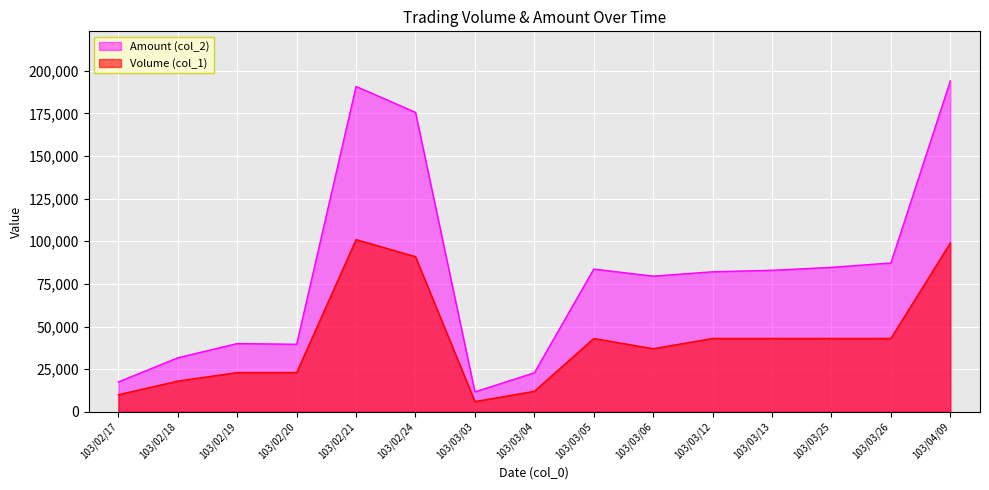

At which label is Volume (col_1) closest to 53500?

103/03/05